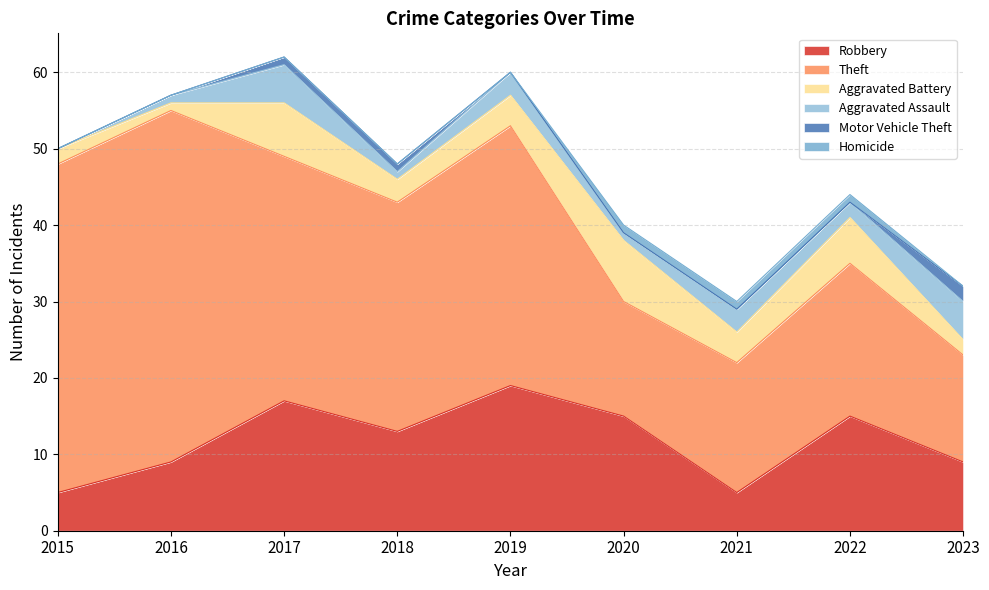

How many categories are shown in the chart?

9